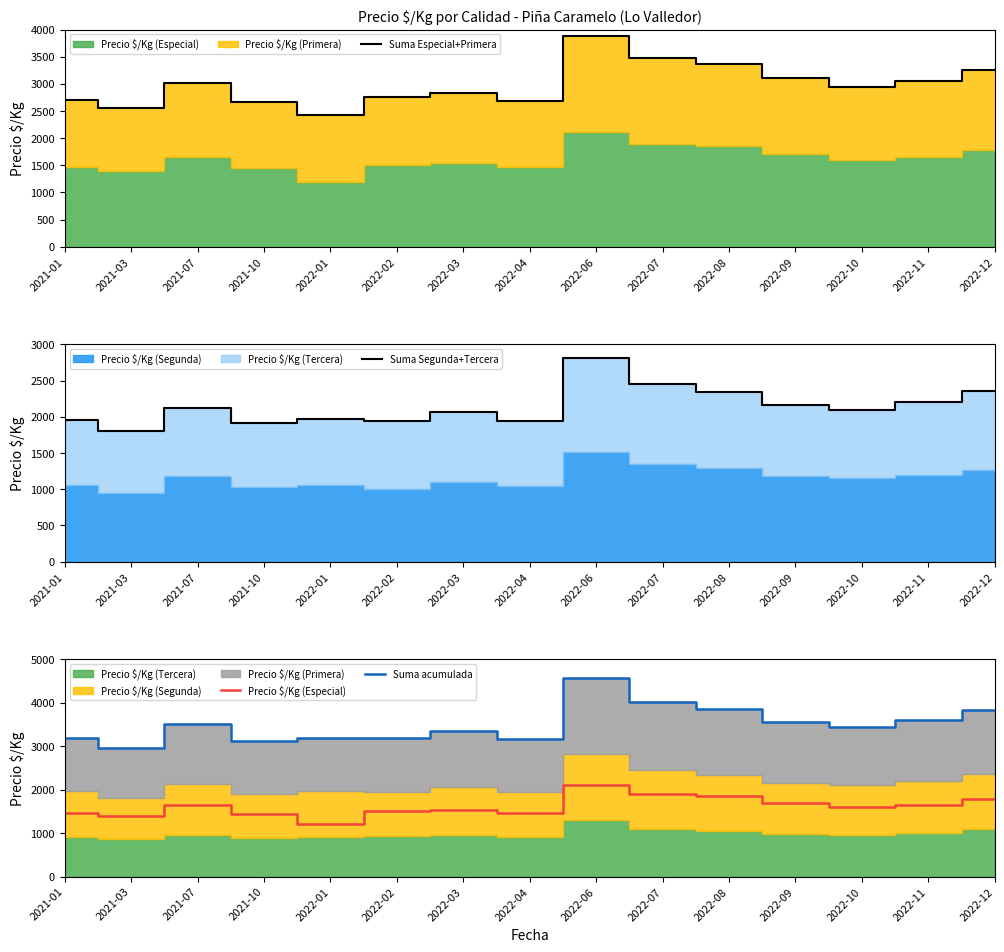

What is the difference between the second highest and minimum values in the Suma acumulada series?

1064